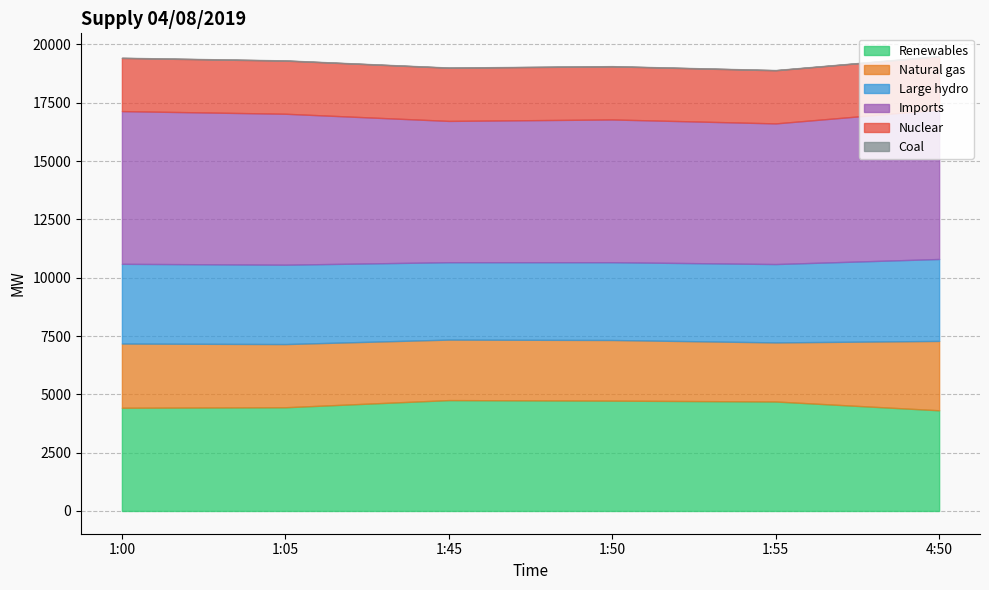

Does the chart have visible grid lines?

Yes